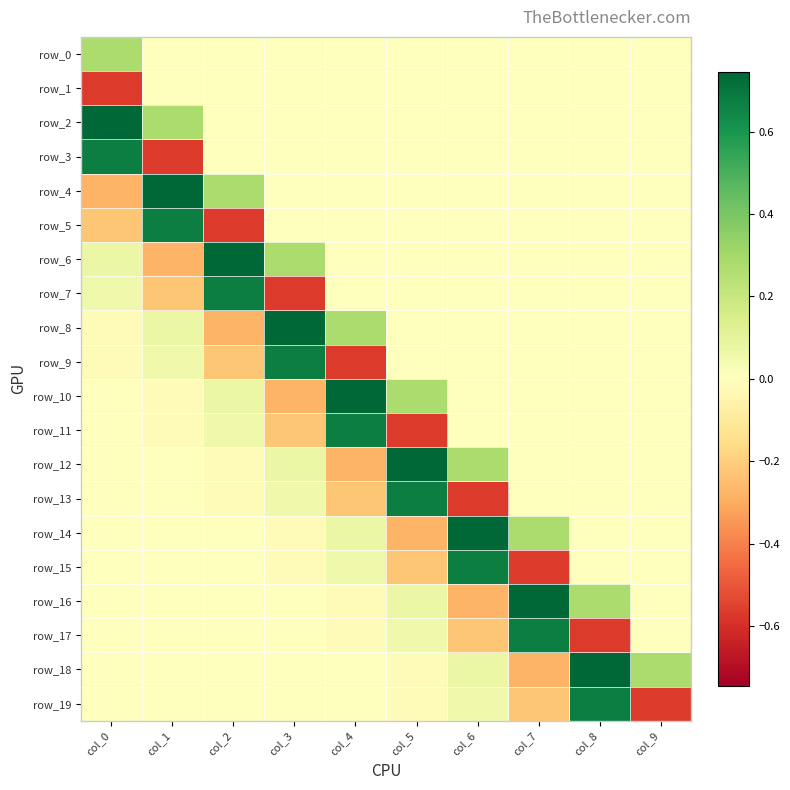

At which label does row_3 reach its peak?

col_0